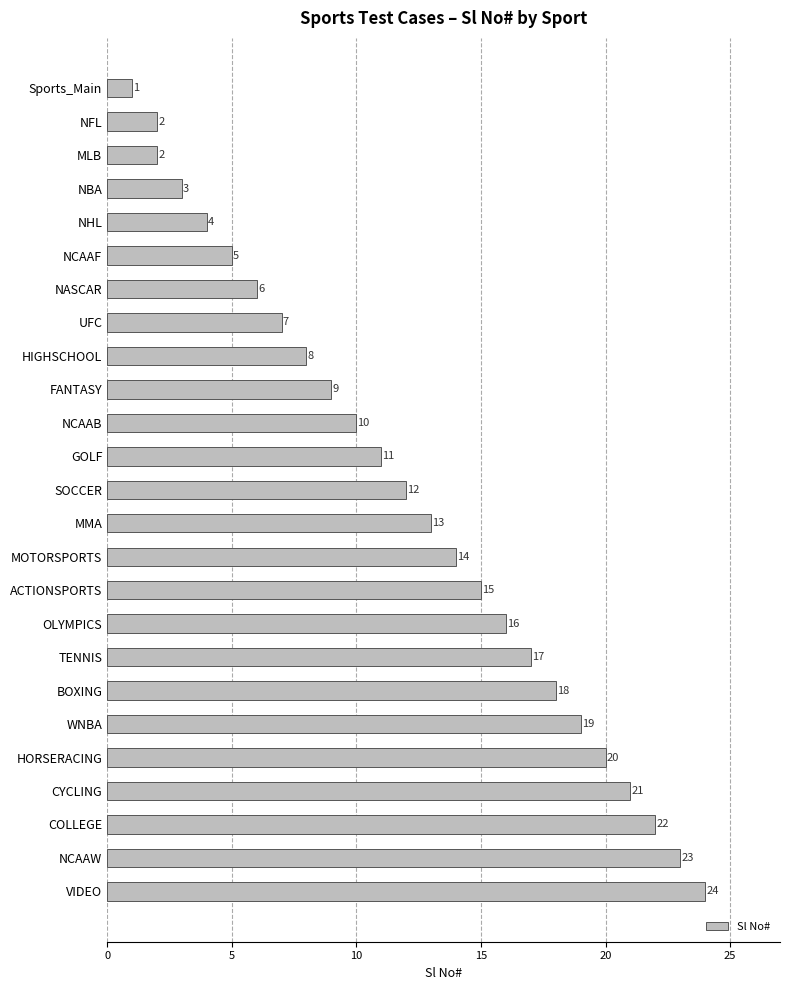

What is the average value?

12